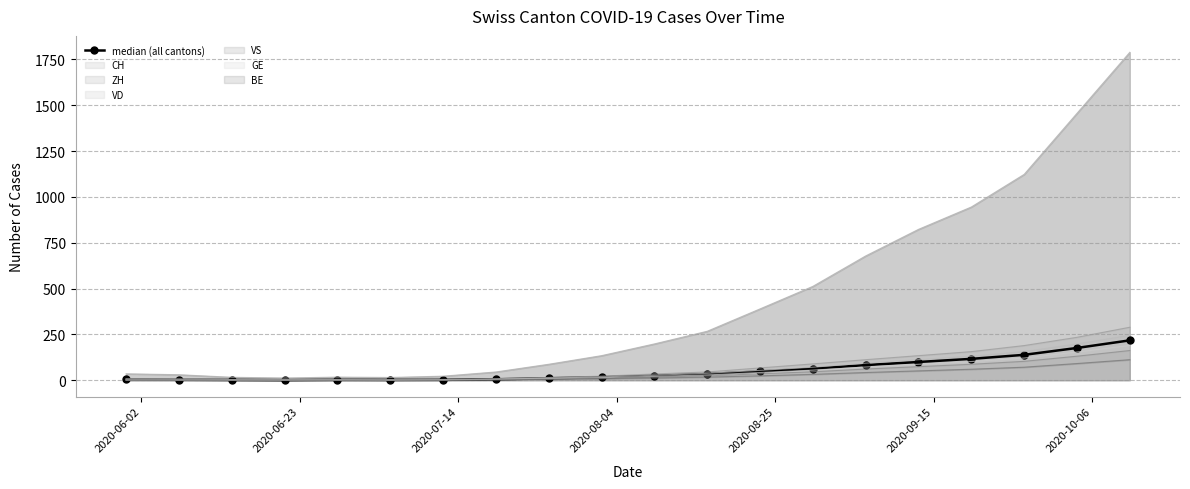

Does the chart have visible grid lines?

Yes